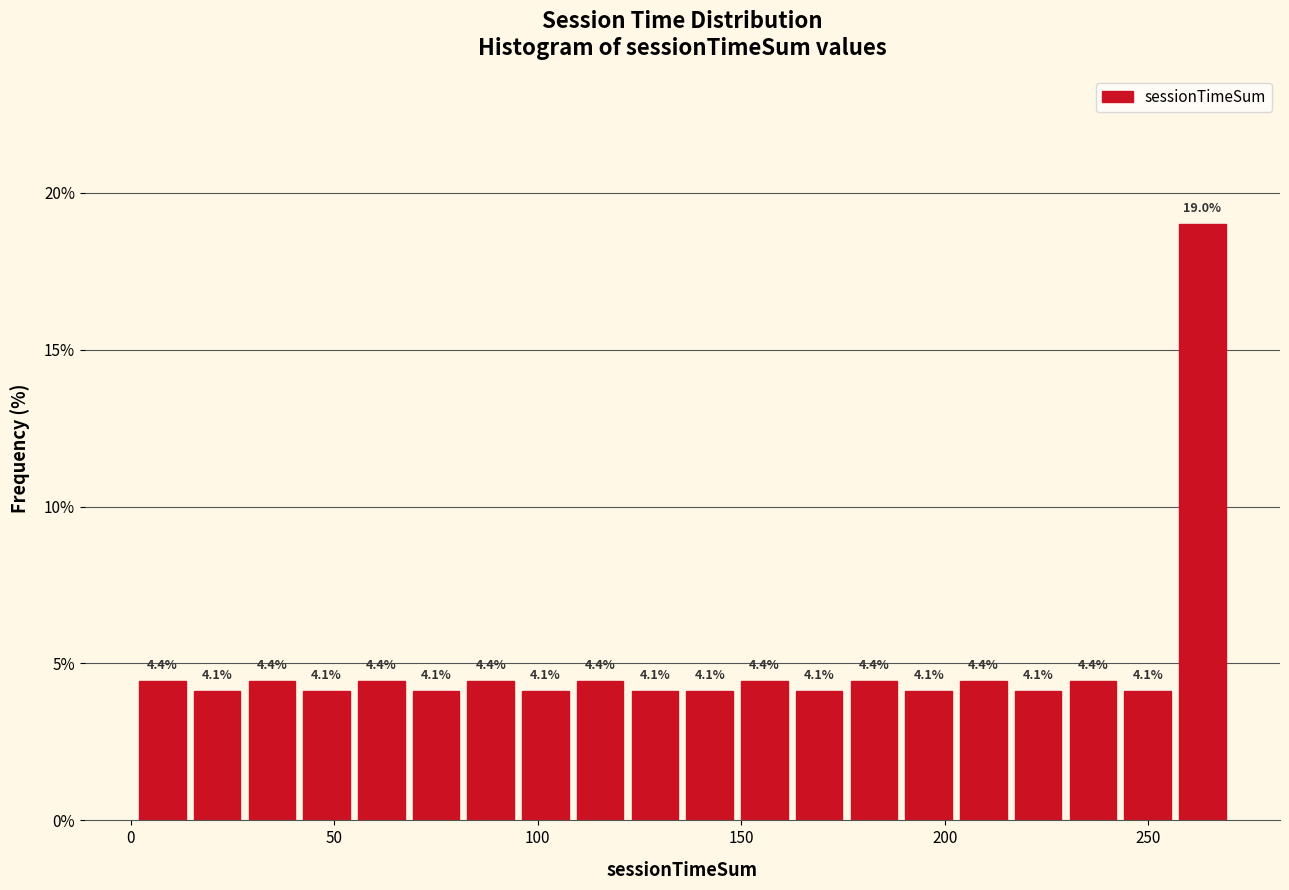

Read against the x-axis, roughly where is the centre of the tallest bar?

265